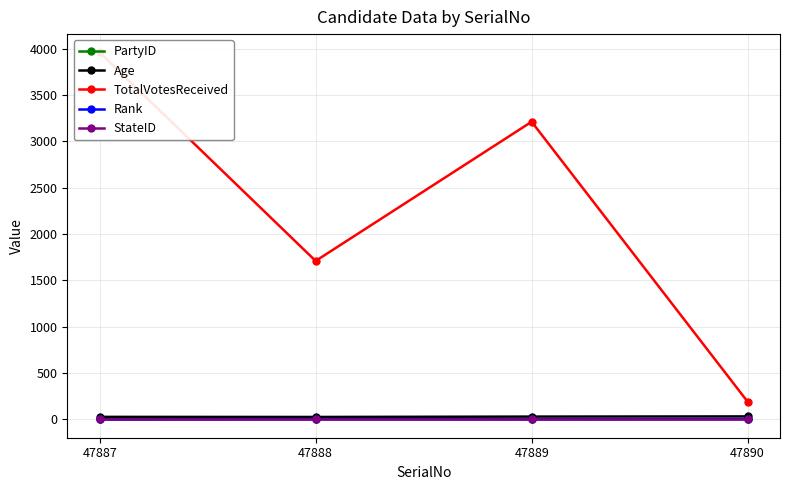

What is the total value across all series at 47888?

1748